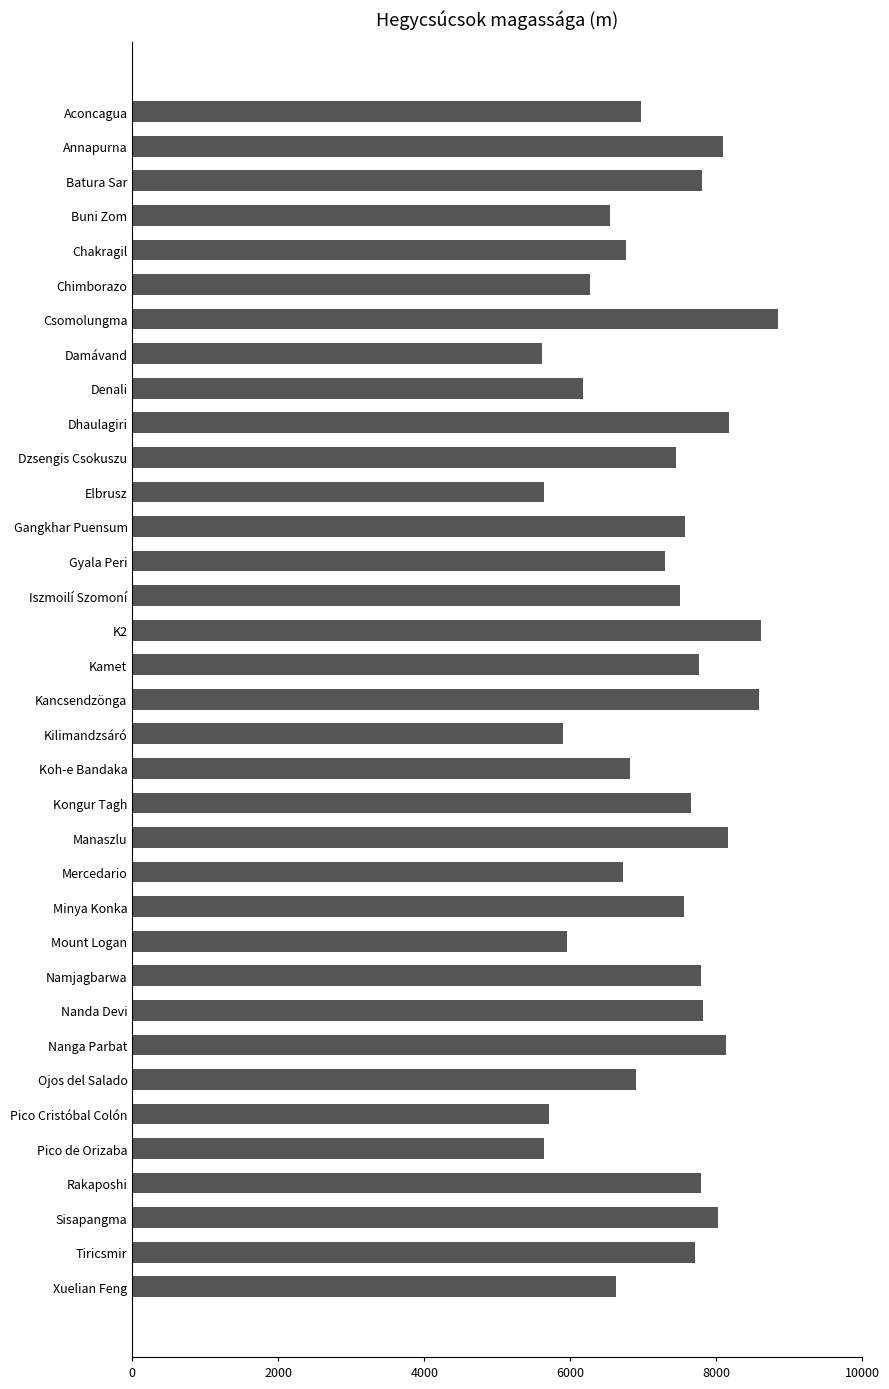

Approximately how many times larger is the value at Tiricsmir compared to Minya Konka?

1.0